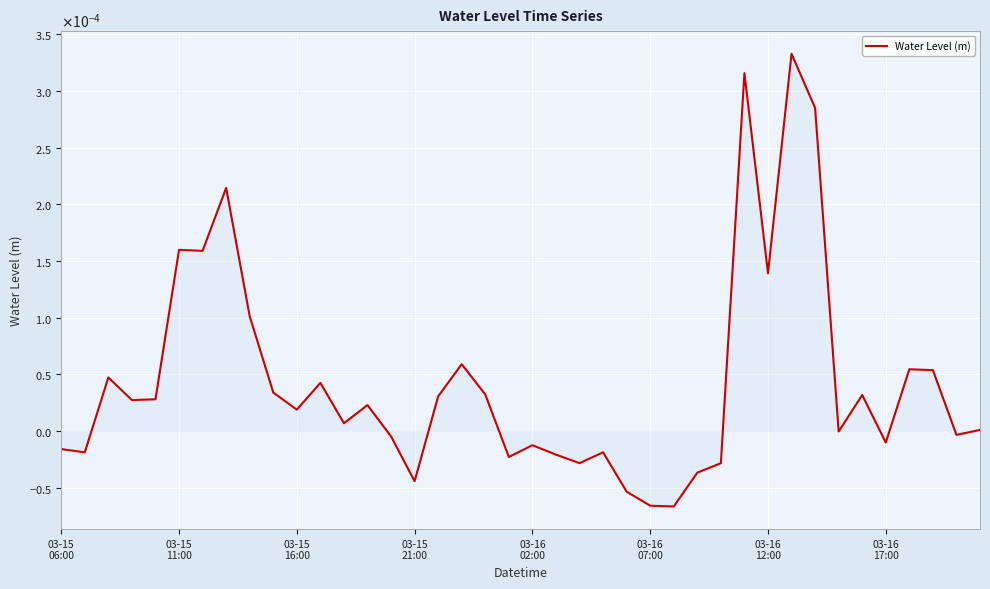

Is this an area chart (filled region under the line)?

Yes